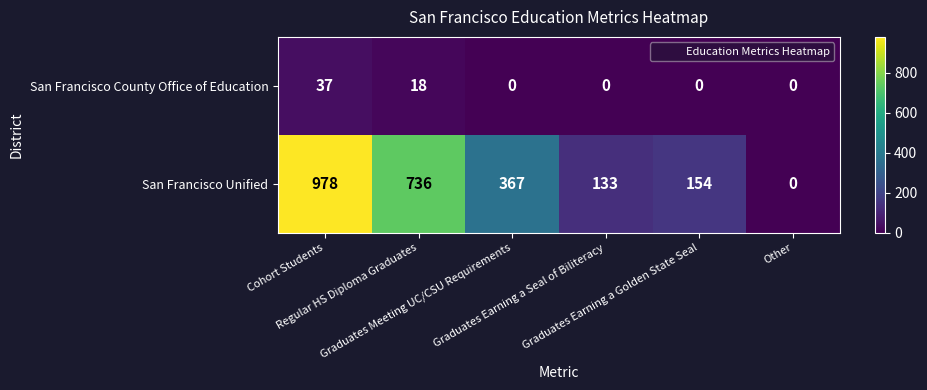

What is the difference between the maximum and minimum values in the San Francisco Unified series?

978